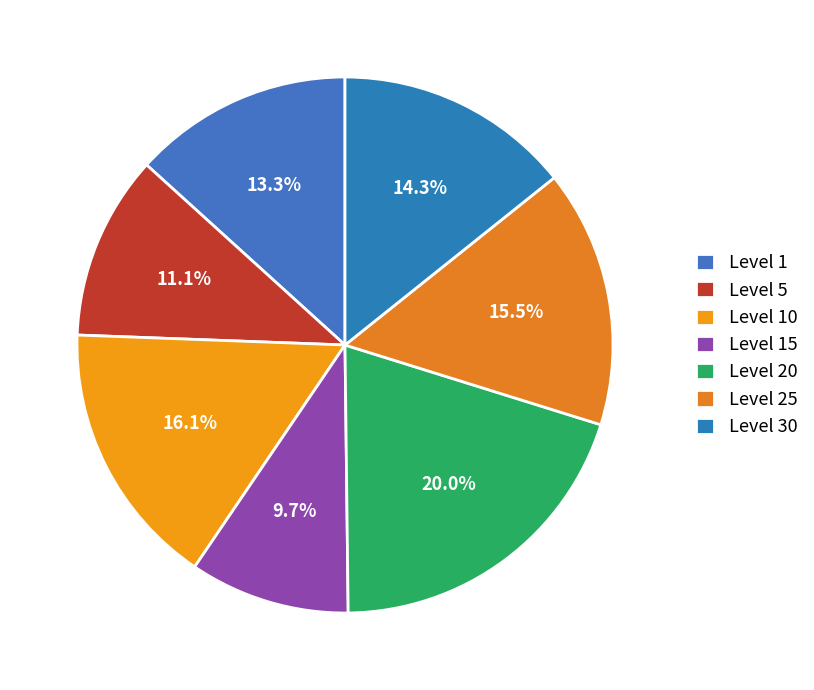

What is the largest slice in the pie chart?

Level 20